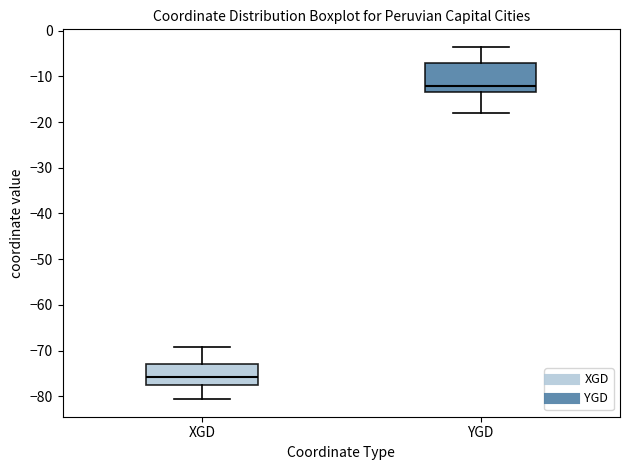

Which box has the highest median line?

YGD